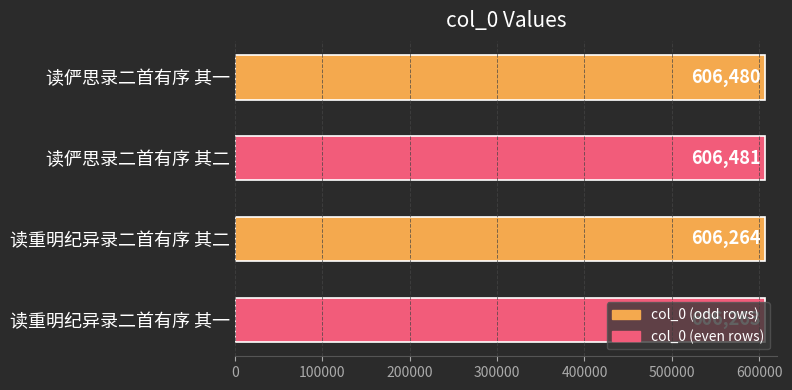

What is the sum of all values?

2425488